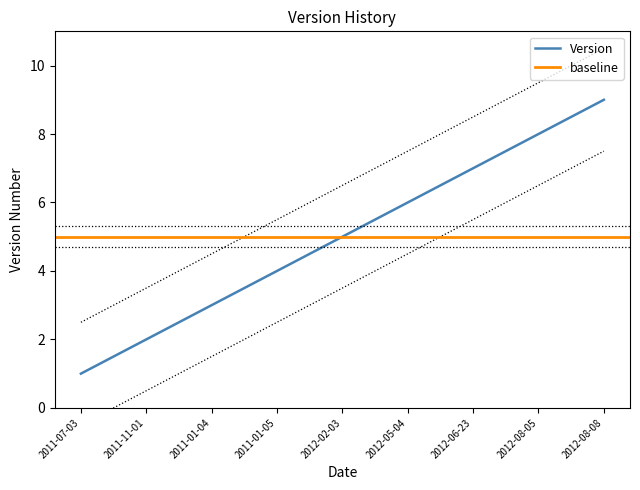

Is it true that the value at 2011-01-05 is 6?

False